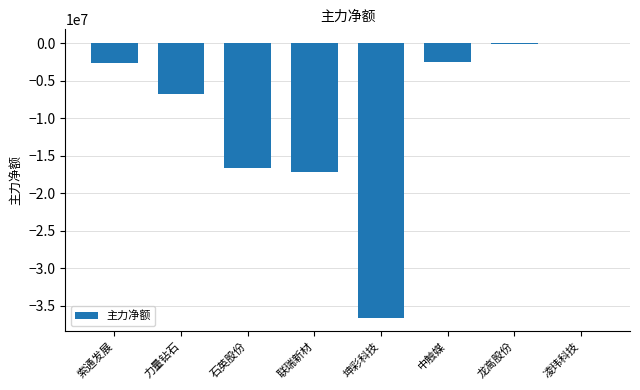

What is the change in value from 坤彩科技 to 中触媒?

+34145703